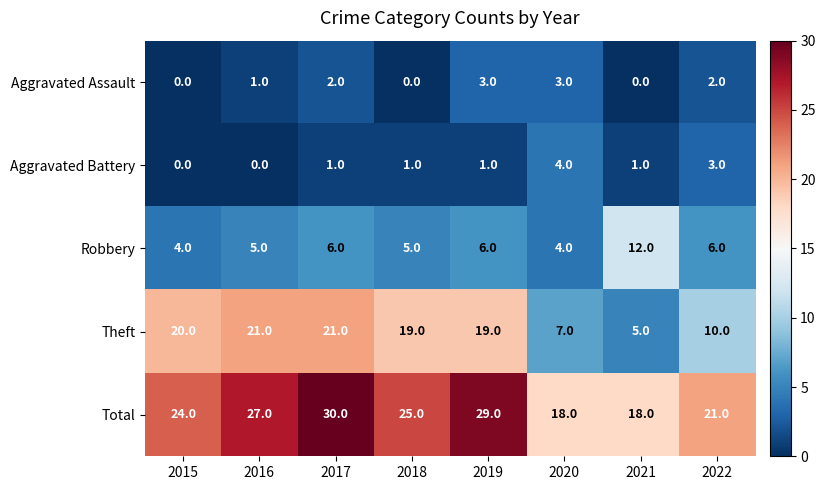

The value of Aggravated Assault at 2016 is 1. True or false?

True